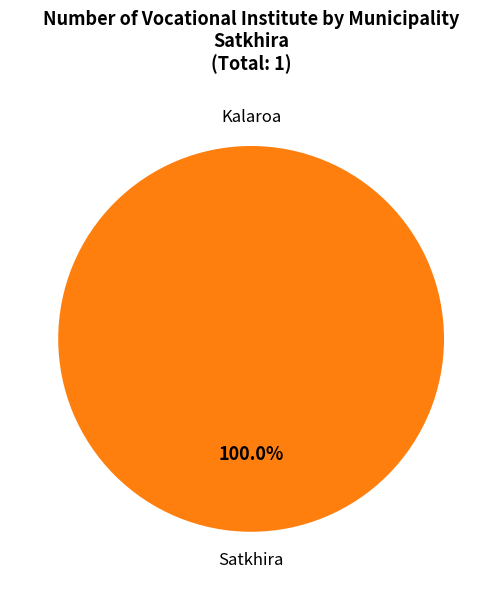

What is the change in value from Kalaroa to Satkhira?

+1